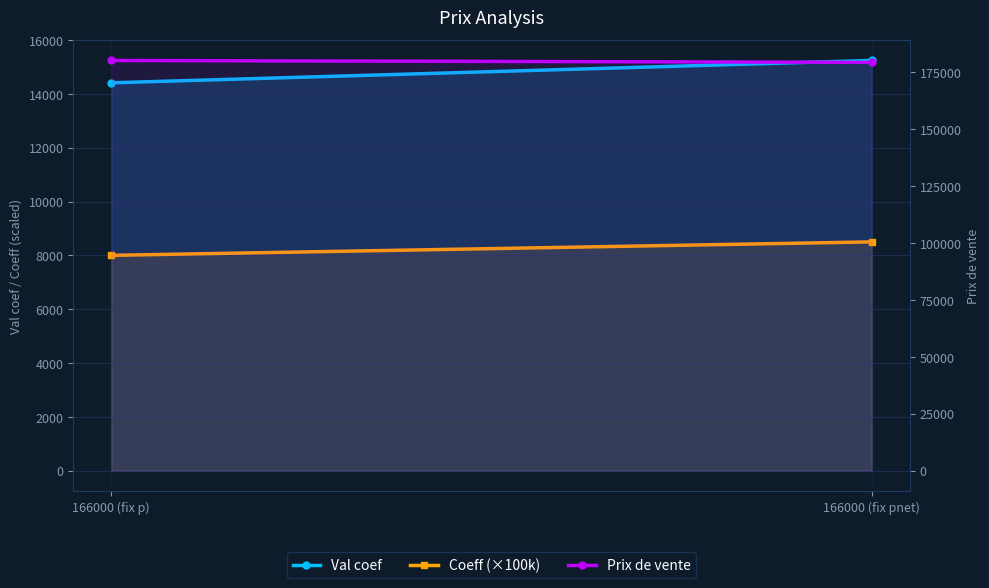

The value of Val coef at 166000 (fix p) is 4828.2. True or false?

False